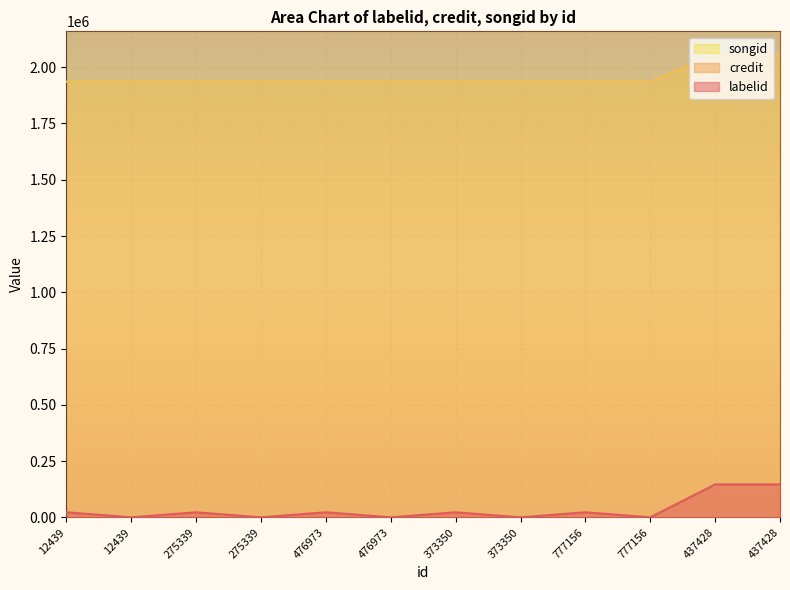

True or false: songid has a value of 1935869 at 777156.

True